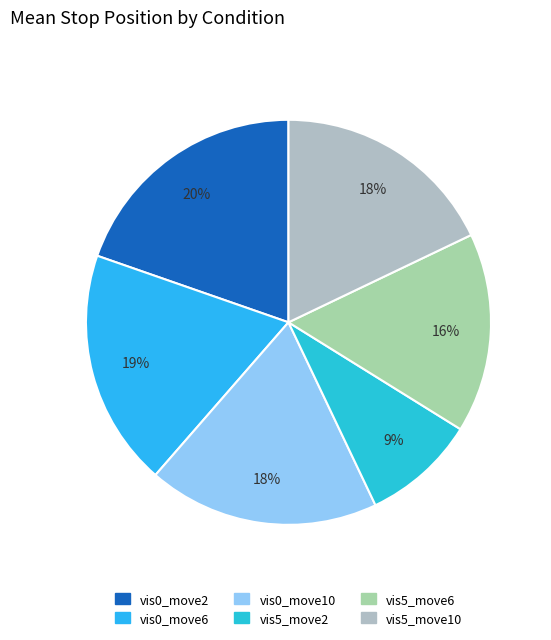

Is it true that vis0_move10 is 28% of the pie?

False